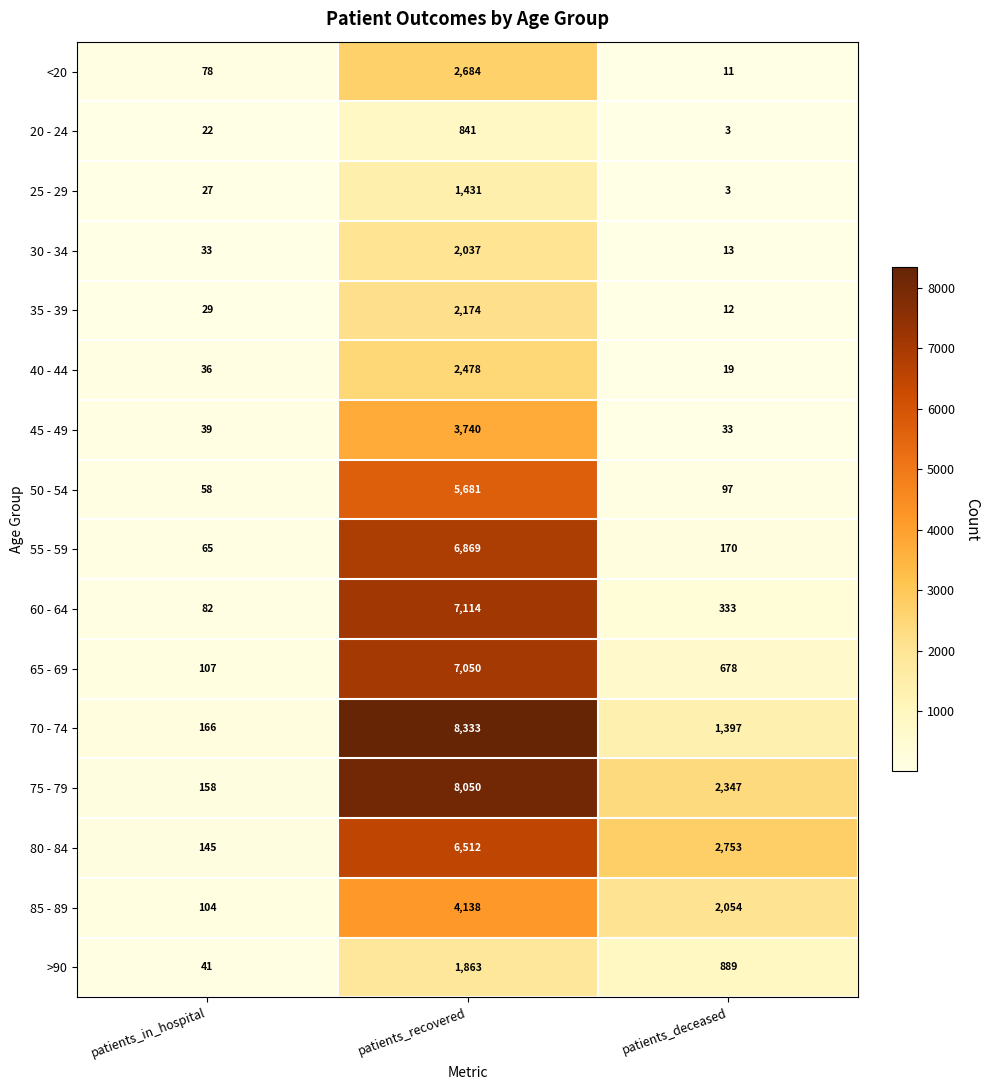

Which series has the largest range (max minus min)?

70 - 74